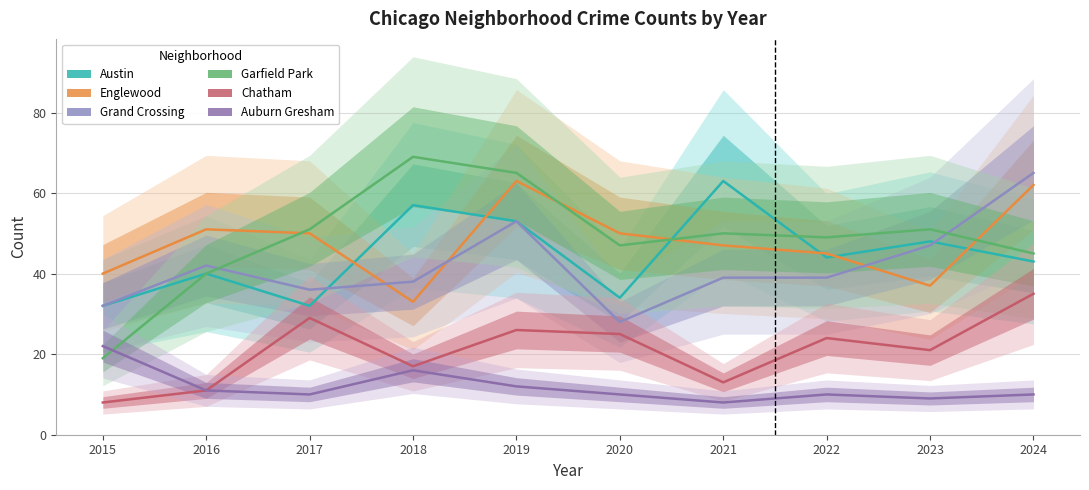

In Chatham, how many points are lower than both neighbors (excluding endpoints)?

3